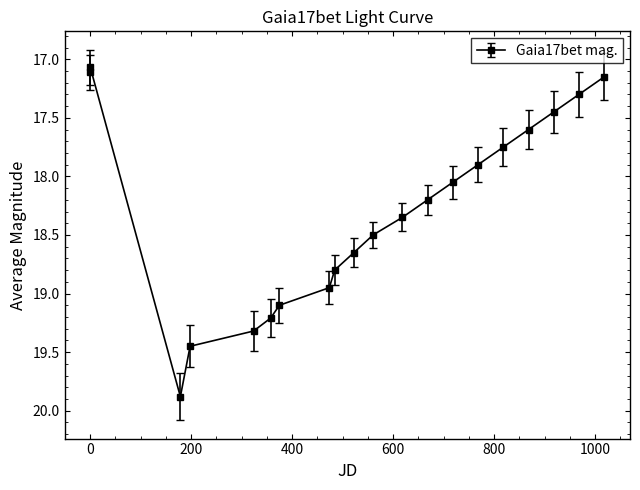

What is the value of the 9th point from the left?

18.8